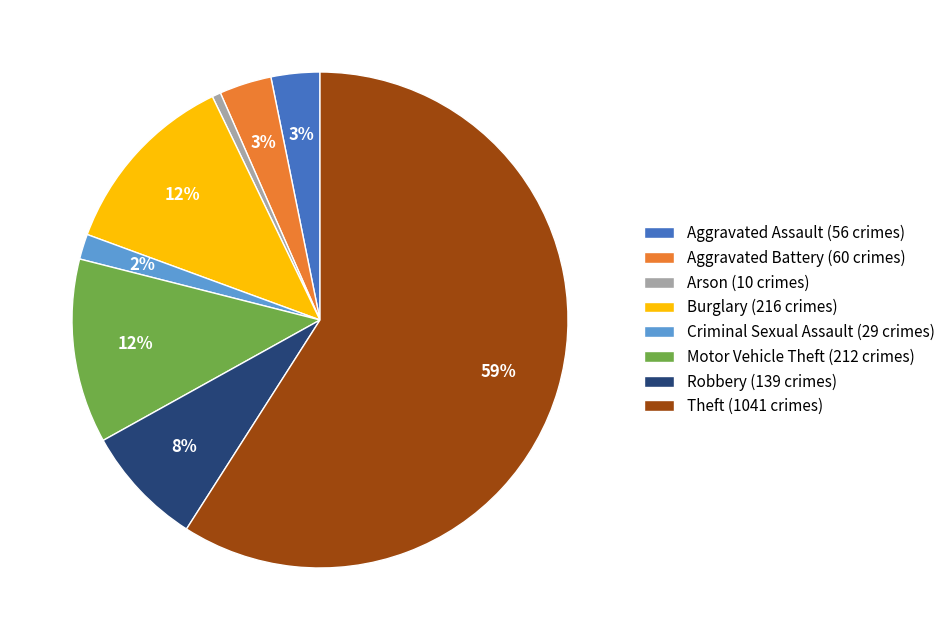

True or false: Theft accounts for 59% of the total.

True